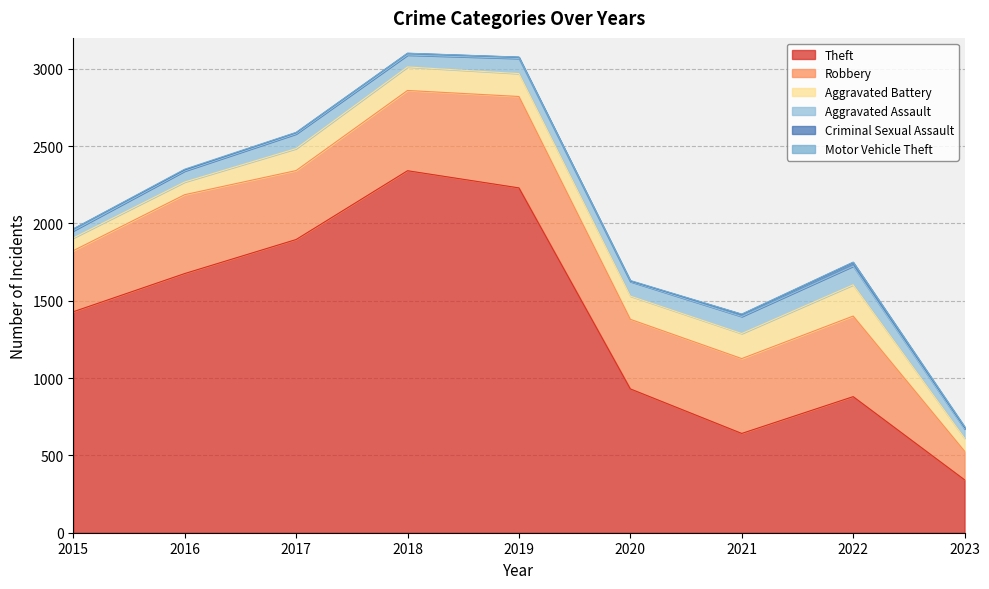

What is the maximum value shown in the chart?

2341